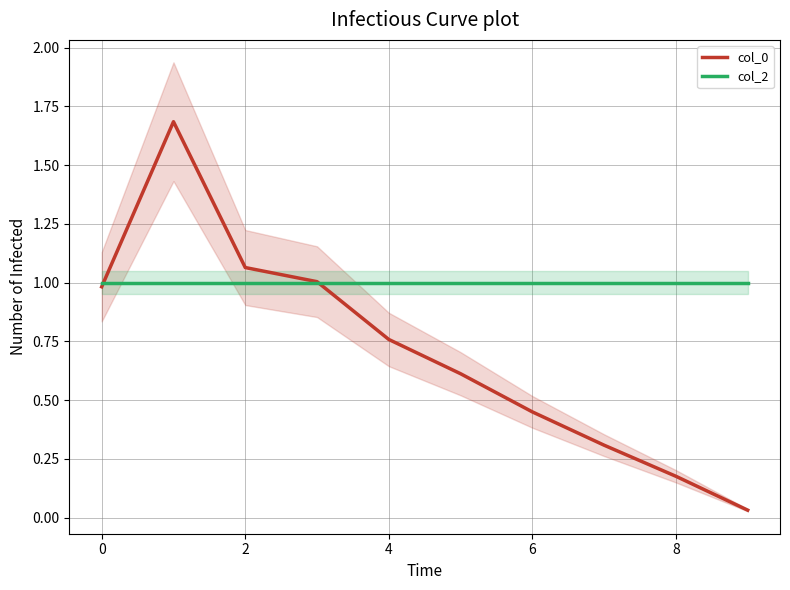

Is it true that col_0 equals 0.4 at 0?

False